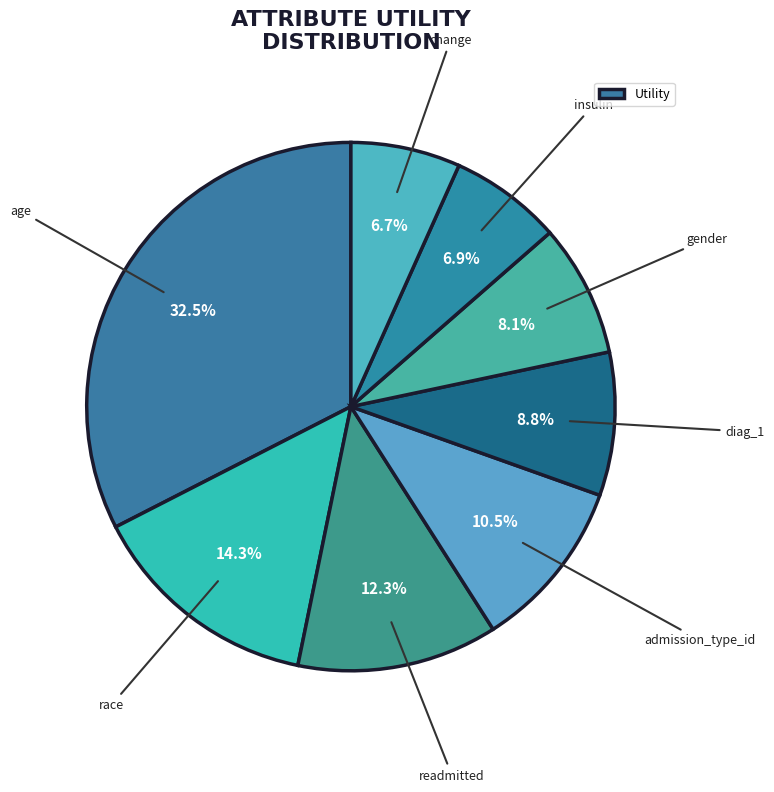

Count the number of slices in the pie.

8